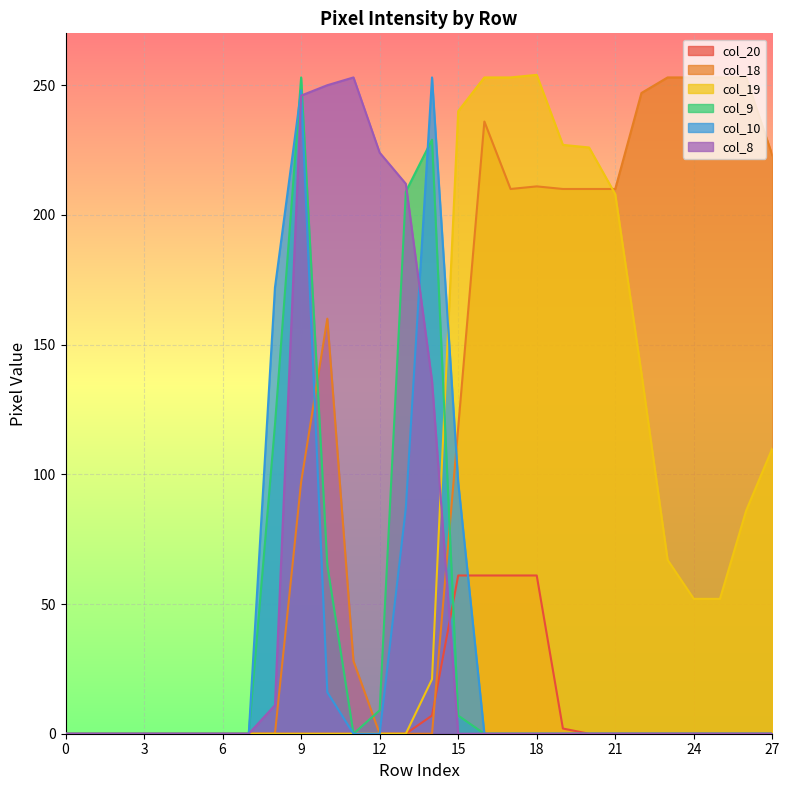

Is the value of col_10 at 23 greater than the value of col_20 at 14?

No